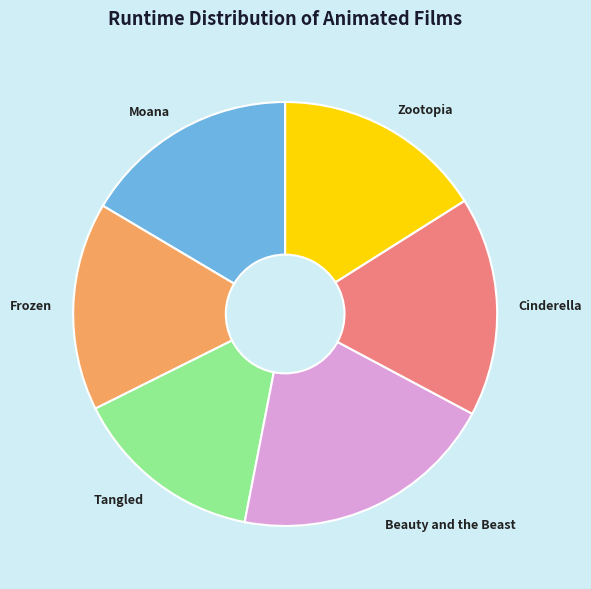

Does any single category account for the majority?

No